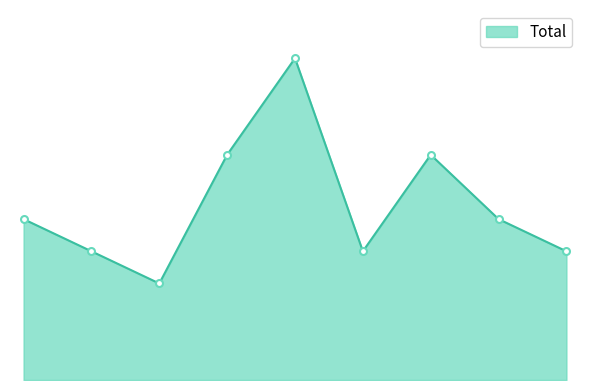

Does the chart display data point markers on the line(s)?

No